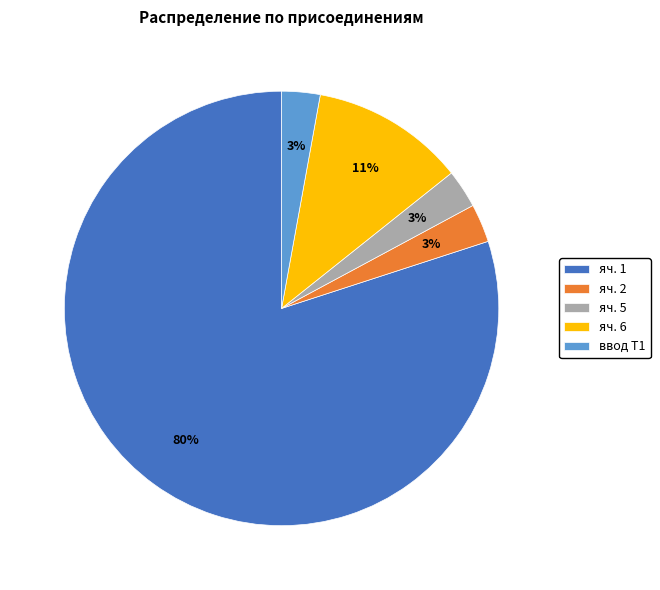

To the nearest percent, what is the average slice percentage?

20%